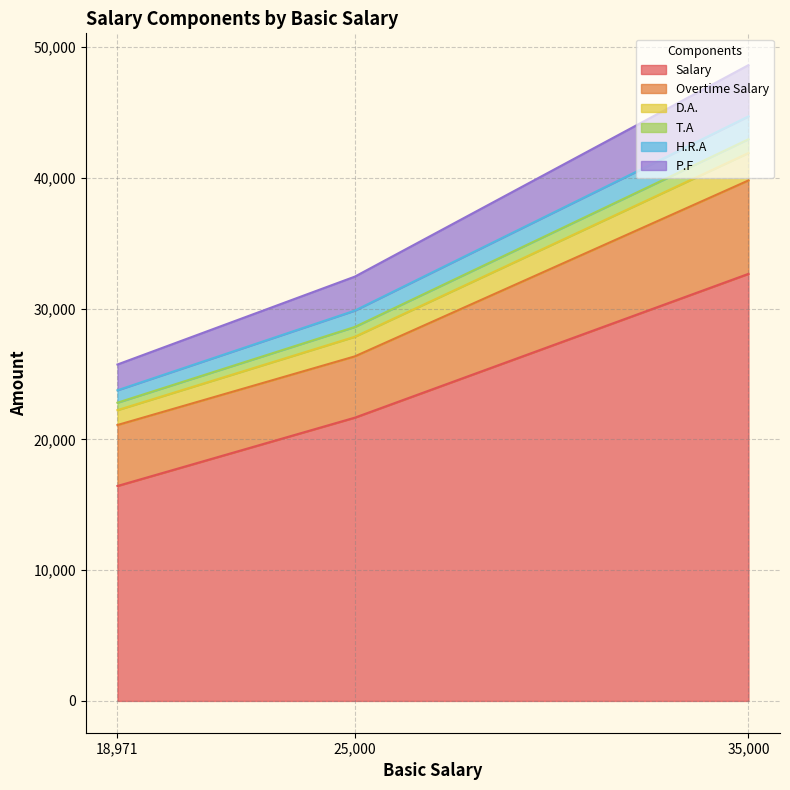

Reading right to left, what are all the values shown in this chart?

Salary: 18971=16441.5	25000=21666.7	35000=32666.7
Overtime Salary: 18971=4663.7	25000=4687.5	35000=7145.8
D.A.: 18971=1138.3	25000=1500.0	35000=2100.0
T.A: 18971=569.1	25000=750.0	35000=1050.0
H.R.A: 18971=948.5	25000=1250.0	35000=1750.0
P.F: 18971=1973.0	25000=2600.0	35000=3920.0